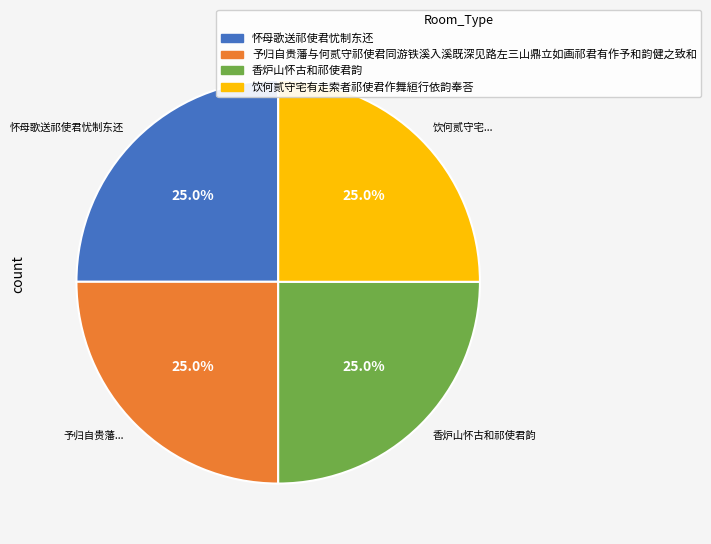

To the nearest percent, what is the average slice percentage?

25%